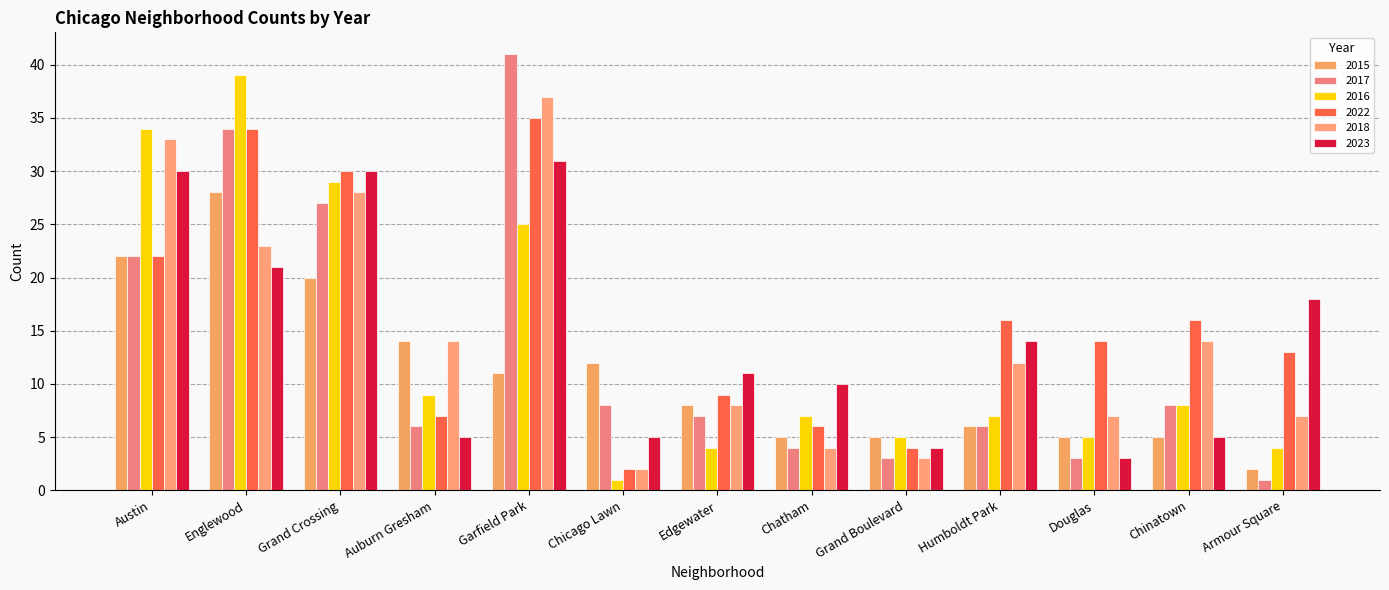

What is the difference between the maximum and minimum values in the 2022 series?

33